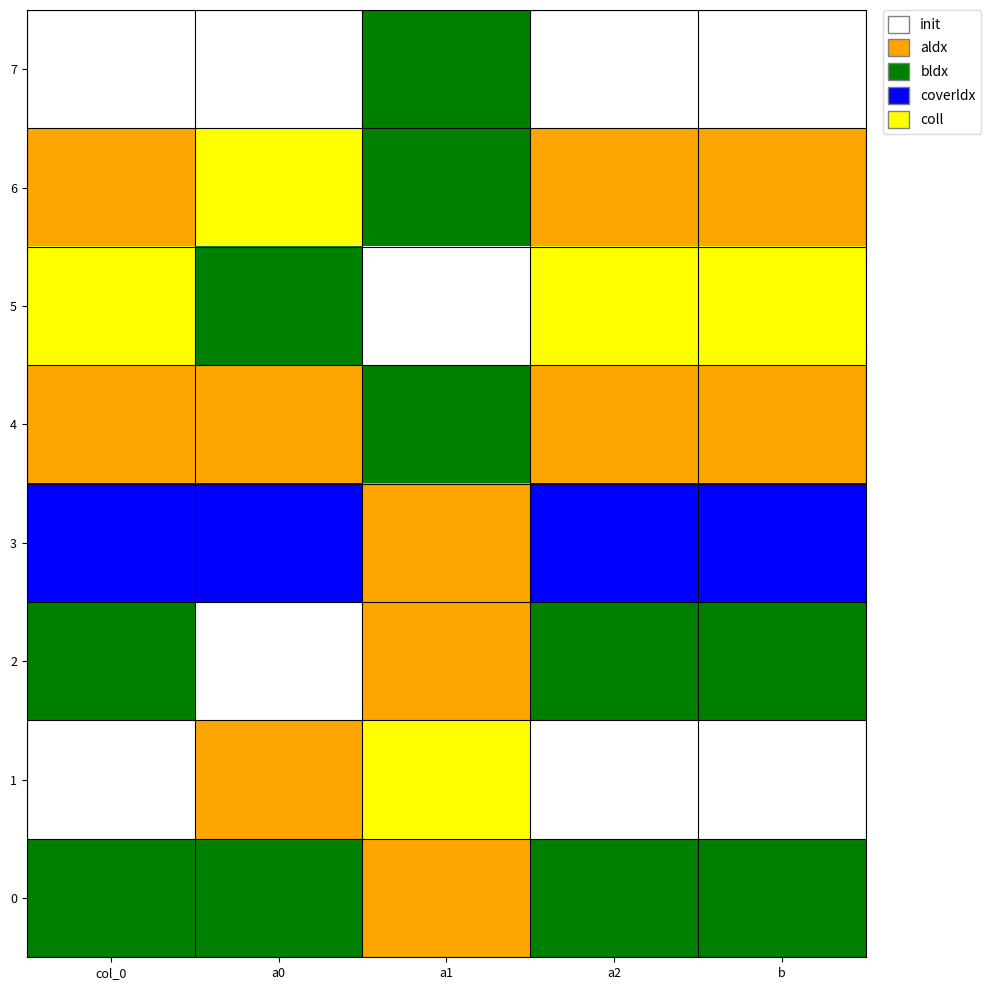

At how many categories does at least one series exceed 0?

5